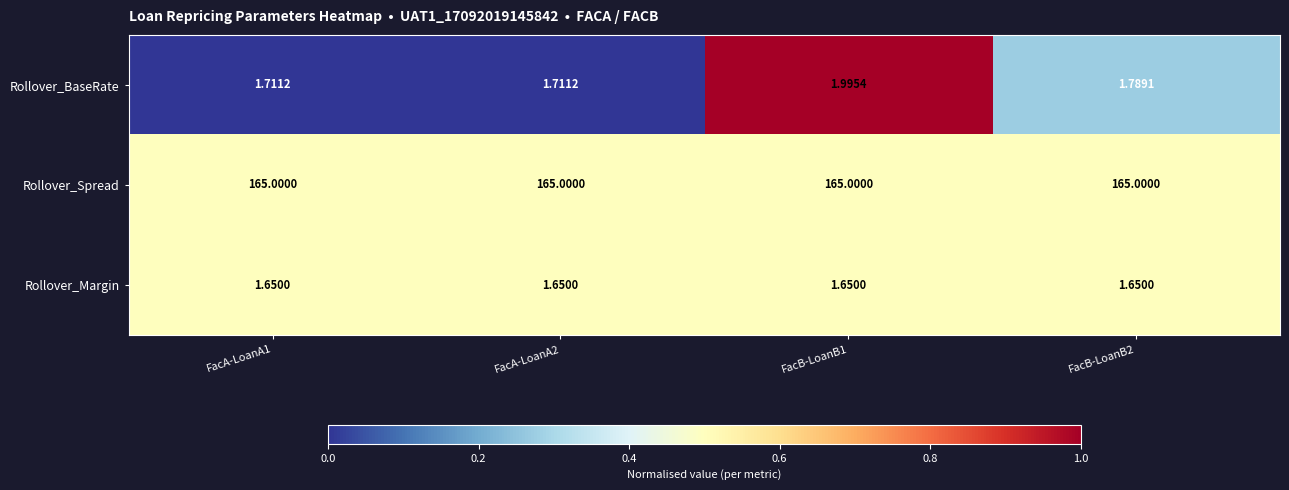

Which series has the widest spread of values?

Rollover_BaseRate